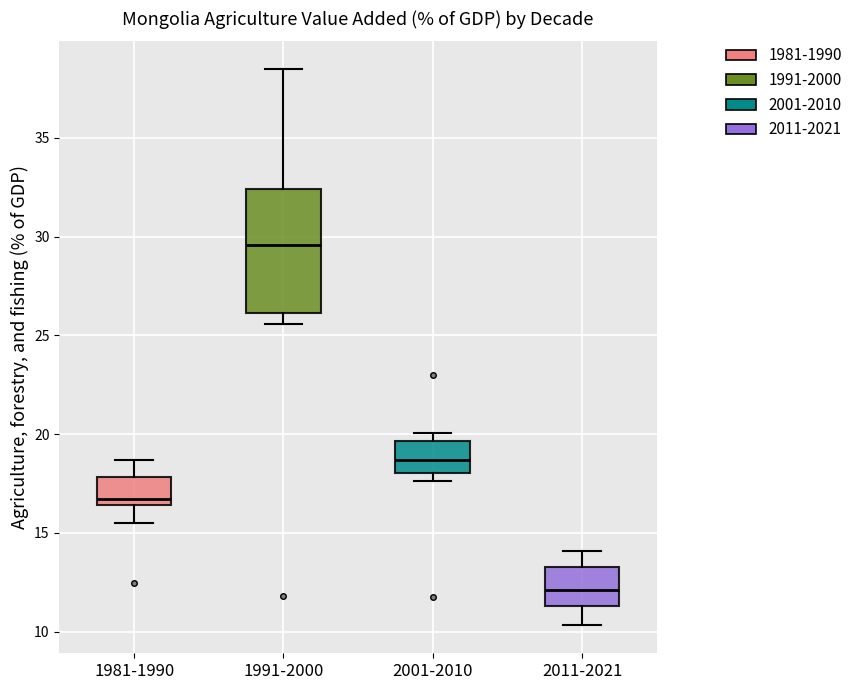

Where is the lower edge of the box for 2001-2010 on the y-axis? The values are not printed on the chart, so give them approximately, as read against the axis.

18.0